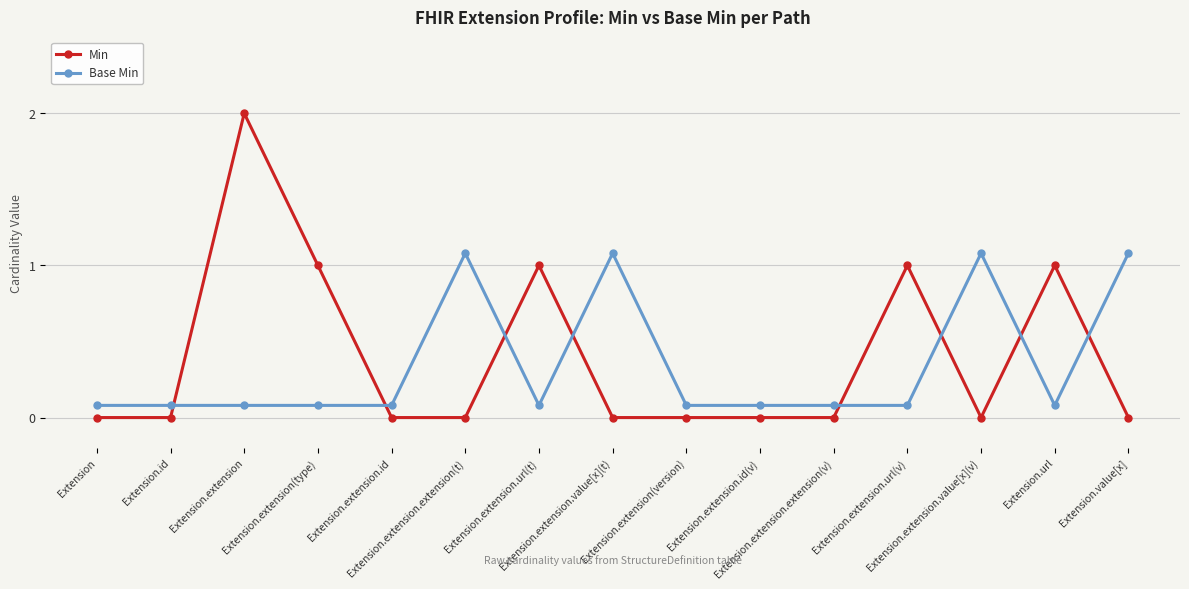

How many positive values does the Min series have?

5